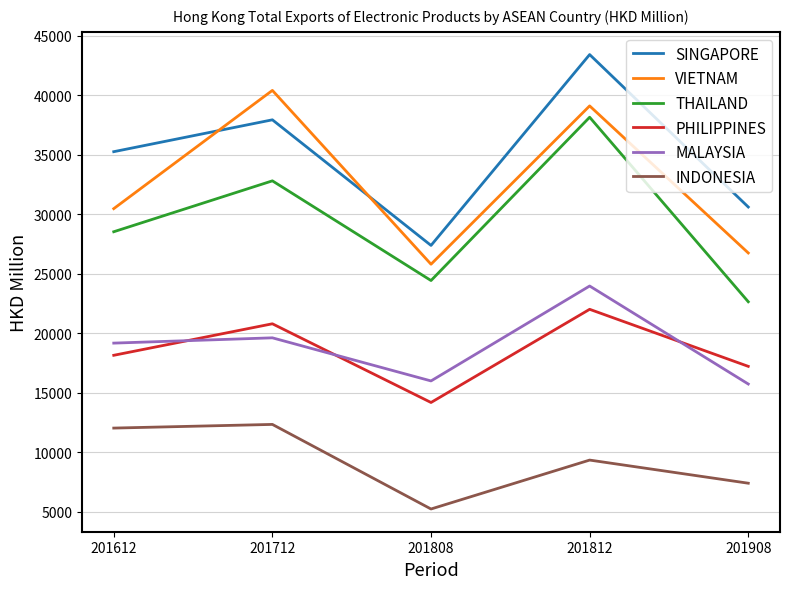

What is the difference between the second highest and second lowest values in the THAILAND series?

8384.2